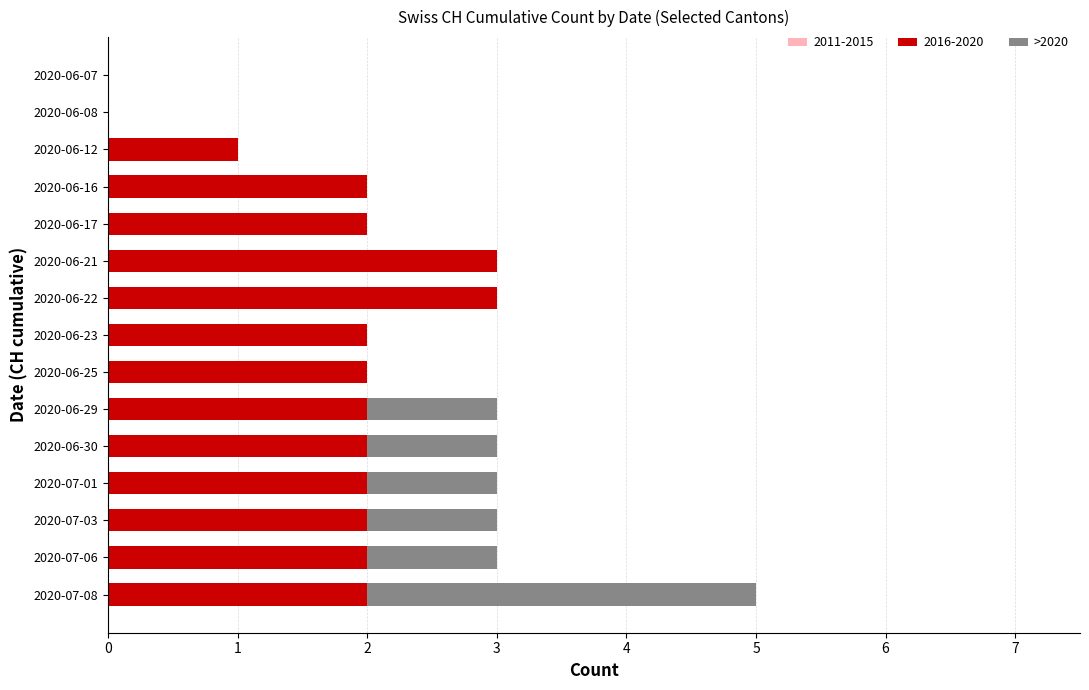

Is it true that 2016-2020 equals 3 at 2020-06-21?

True